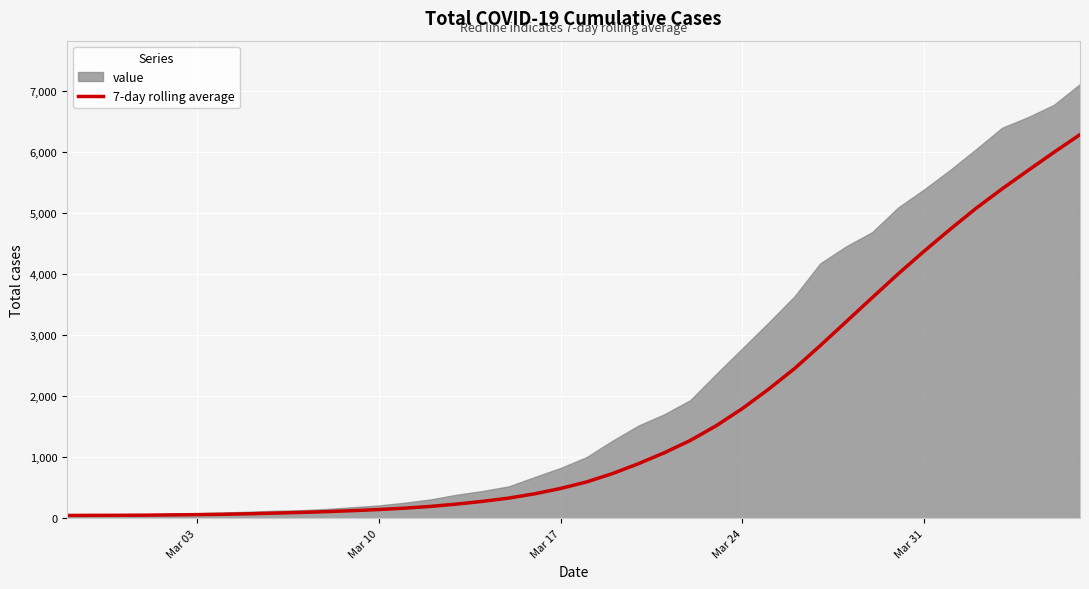

Count the number of categories in the chart.

40